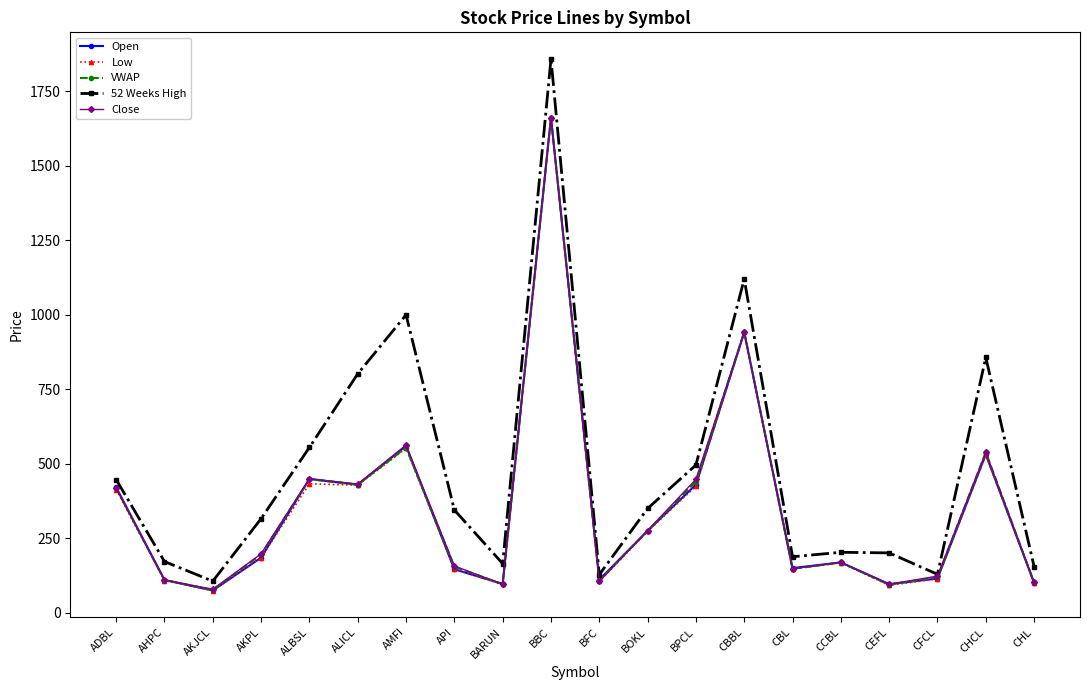

What is the maximum value for Close?

1662.0